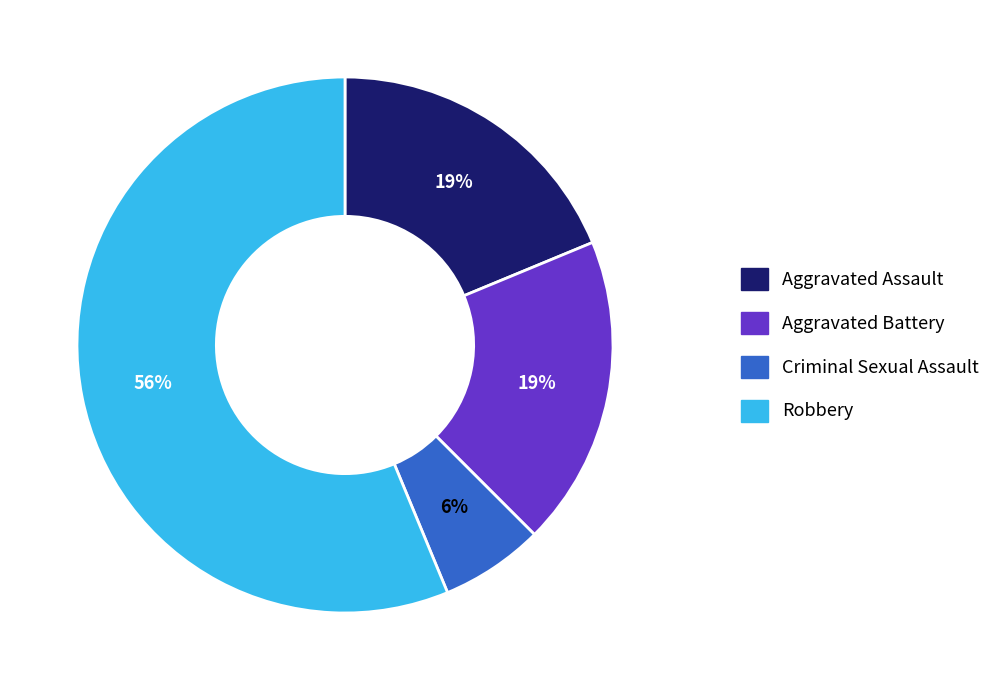

The Robbery slice represents 56% of the pie. True or false?

True